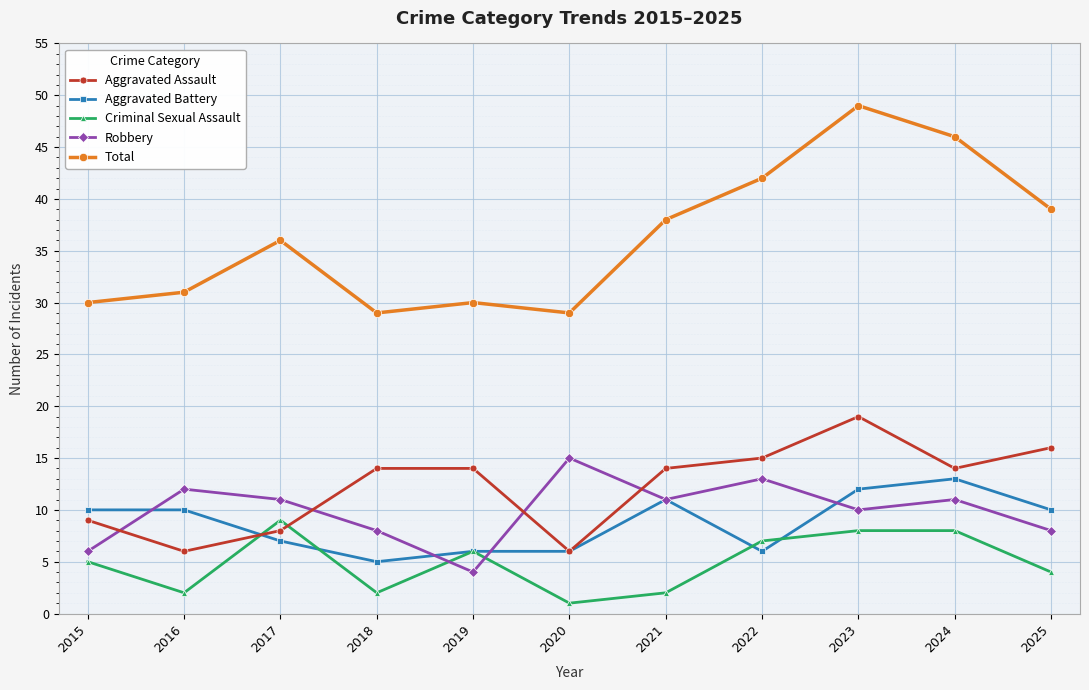

Where is the first local minimum for Criminal Sexual Assault?

2016